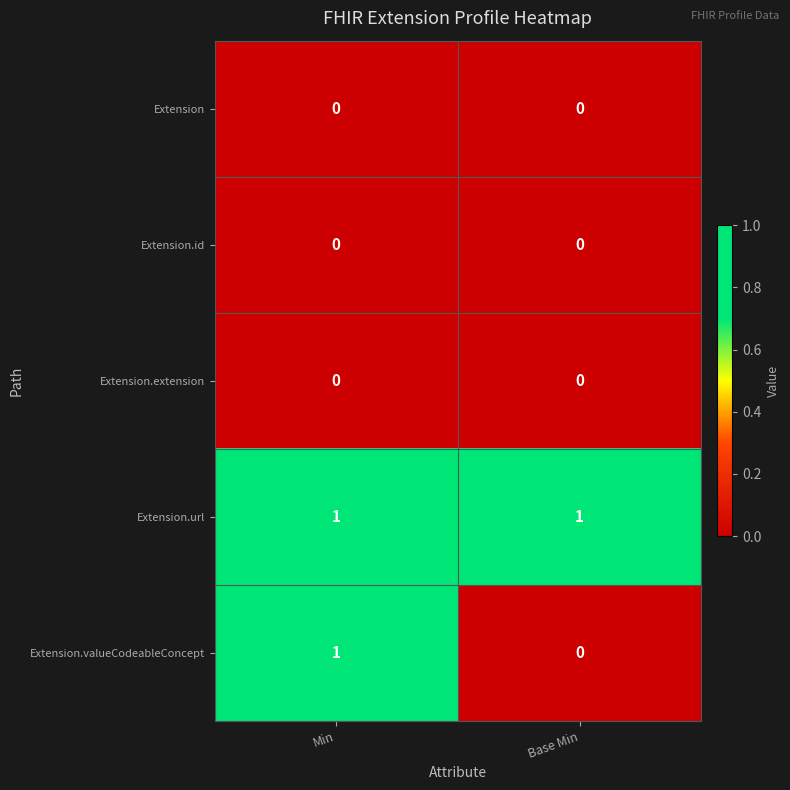

At how many categories does at least one series exceed 0?

2